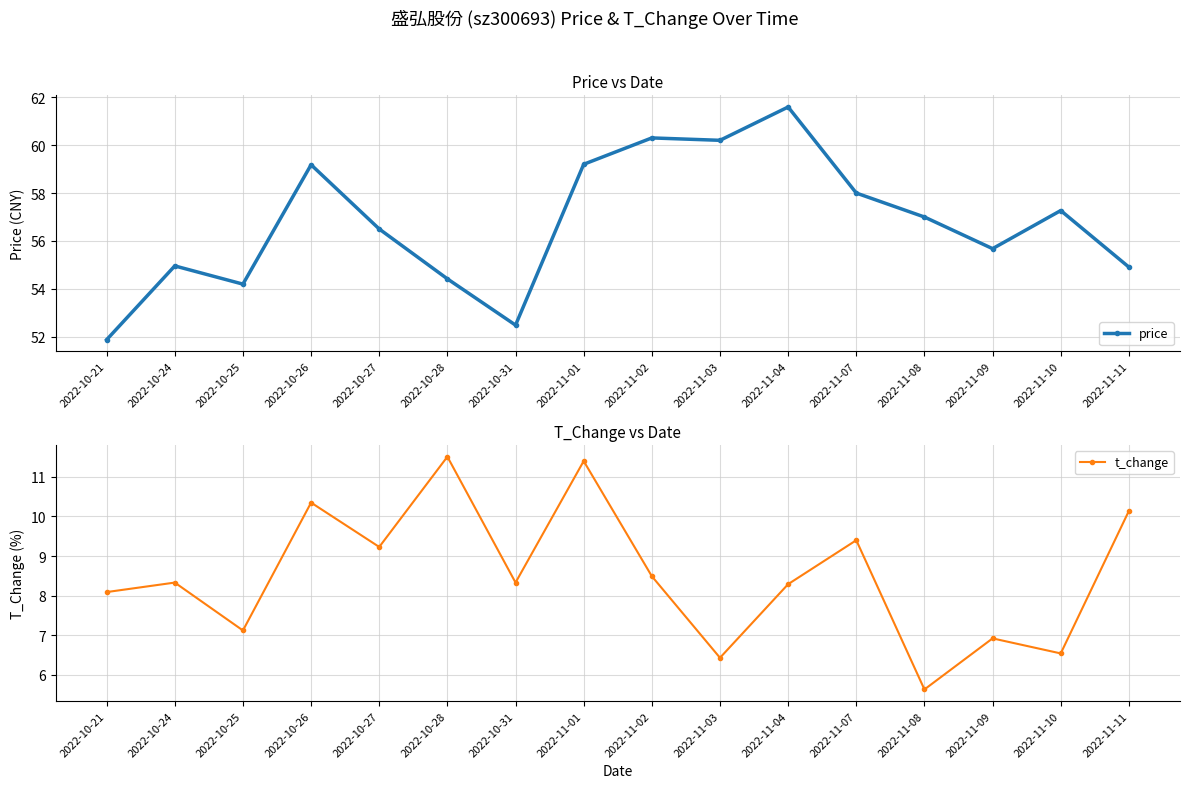

What value does the t_change series have at 2022-11-04?

8.3